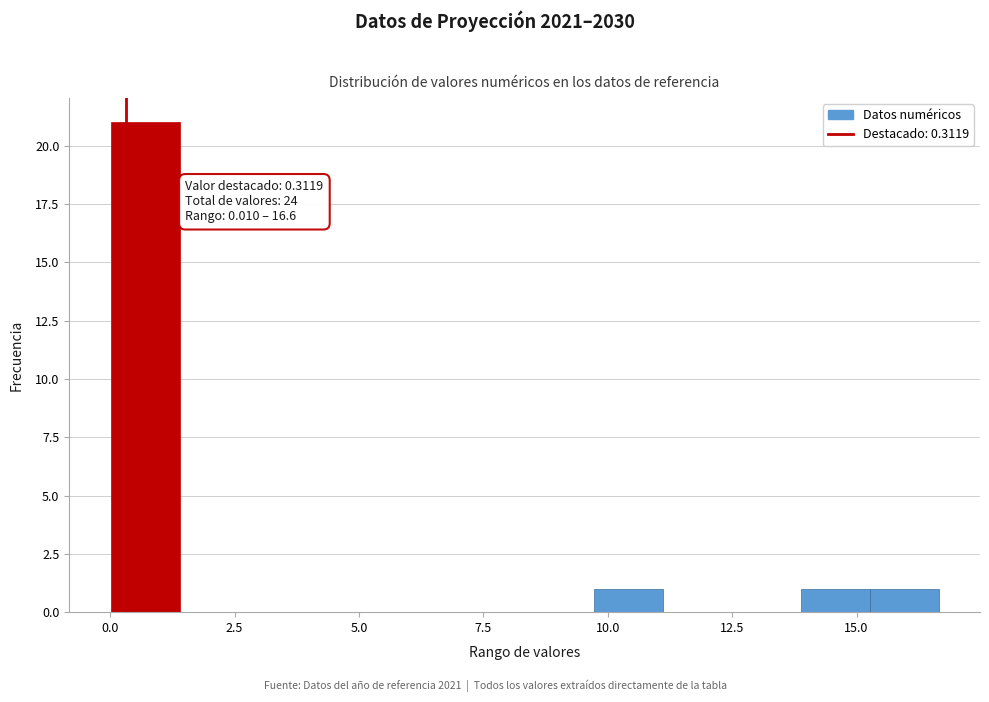

Read against the x-axis, roughly where is the centre of the tallest bar?

0.5